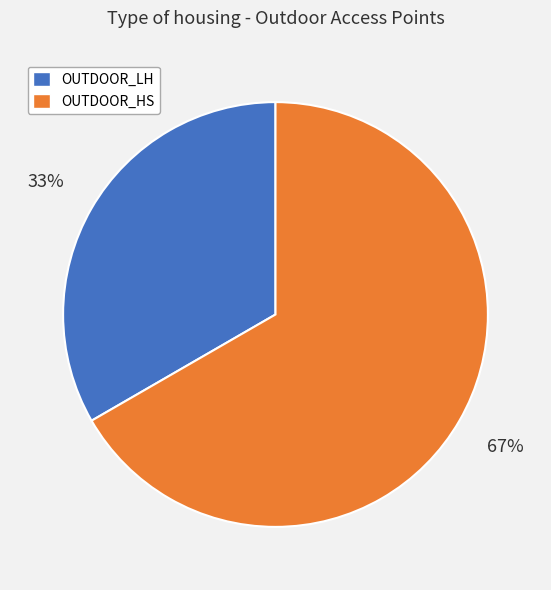

How many slices are in this pie chart?

2